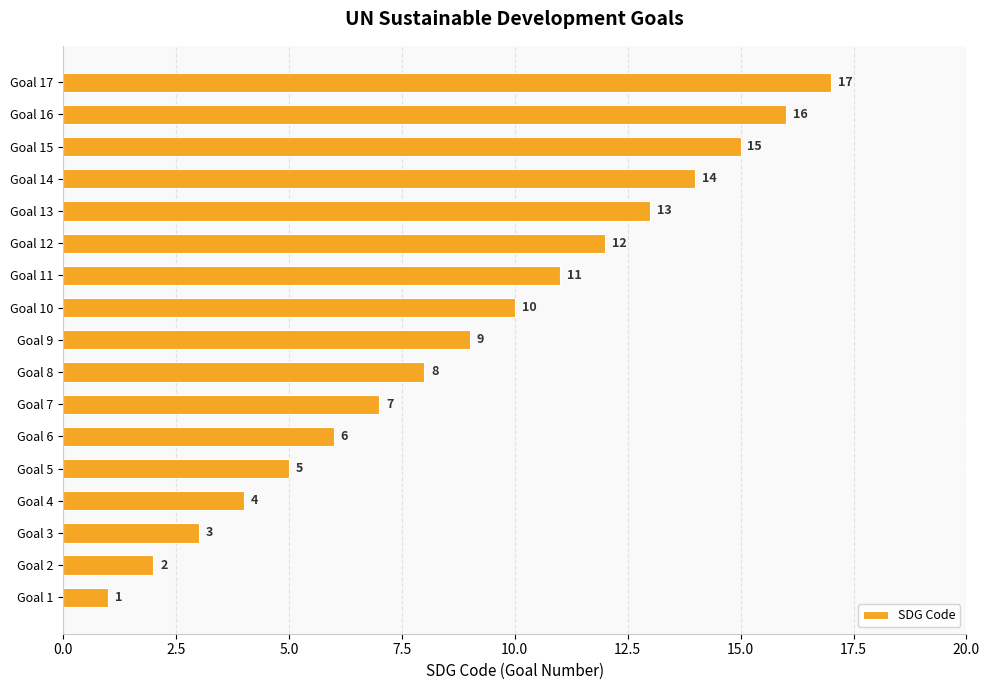

Rank the categories by value from lowest to highest.

Goal 1, Goal 2, Goal 3, Goal 4, Goal 5, Goal 6, Goal 7, Goal 8, Goal 9, Goal 10, Goal 11, Goal 12, Goal 13, Goal 14, Goal 15, Goal 16, Goal 17